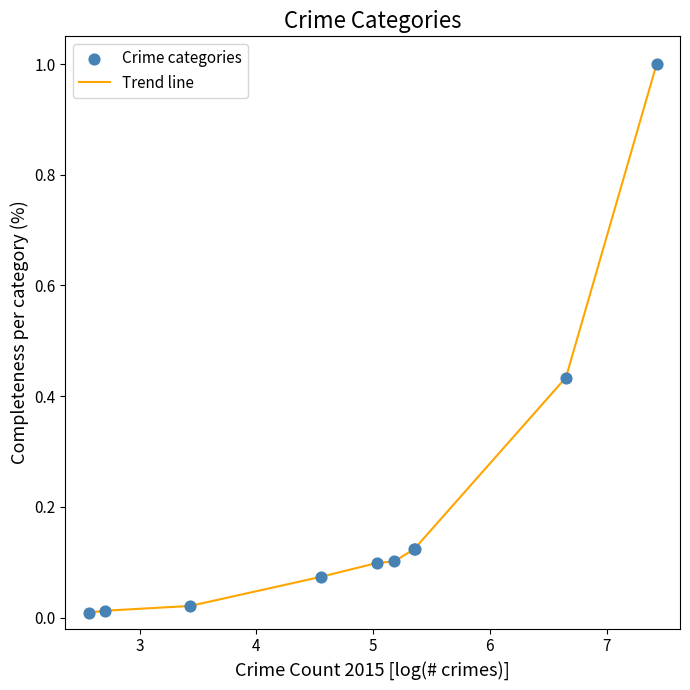

What is the difference between the maximum and minimum values?

1.0